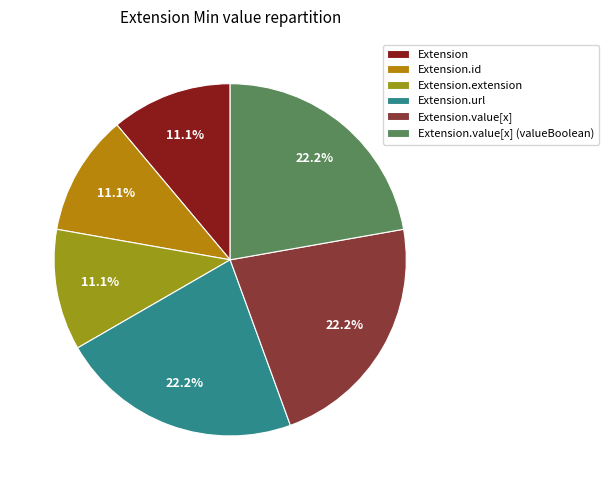

How many segments does this pie chart have?

6